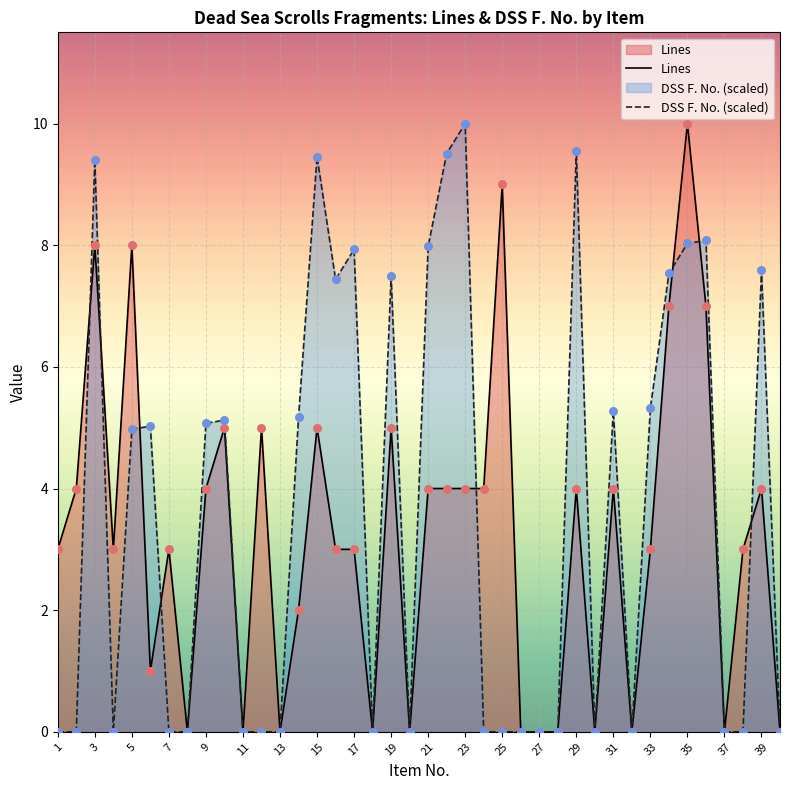

Which series has the largest total across all categories?

DSS F. No. (scaled)